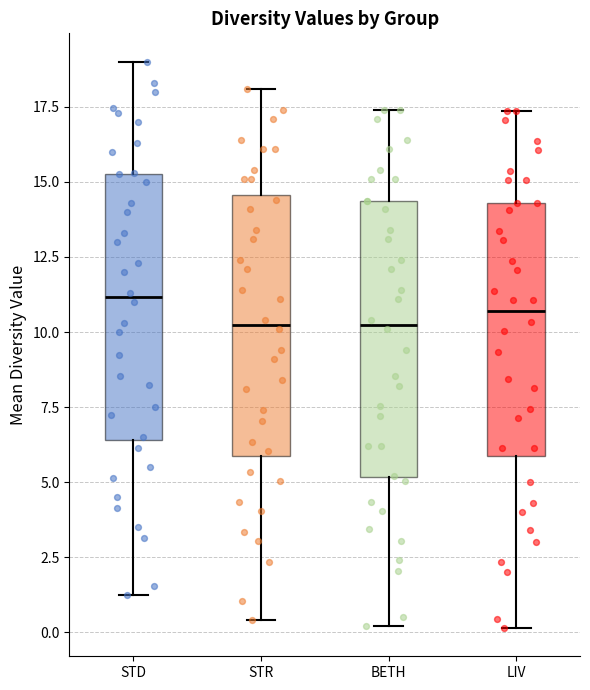

Where does the median line of the box for BETH sit on the y-axis? The values are not printed on the chart, so give them approximately, as read against the axis.

10.5